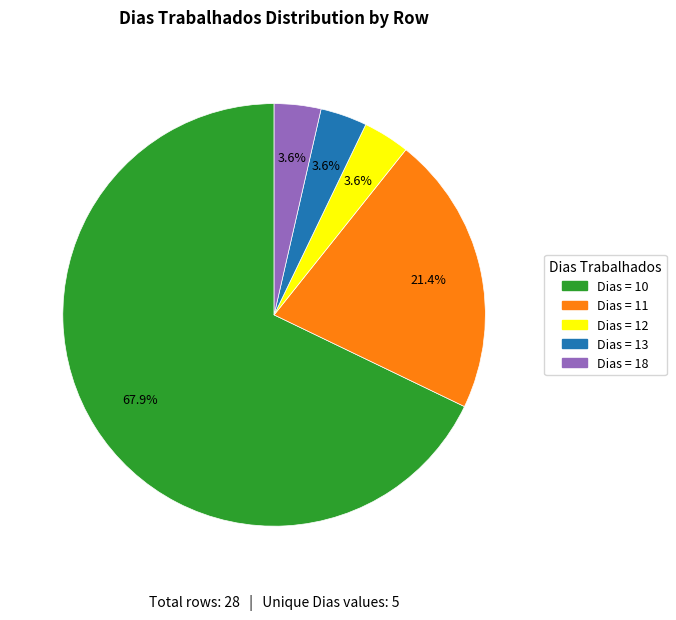

What portion of the pie excludes Dias = 11?

78.6%